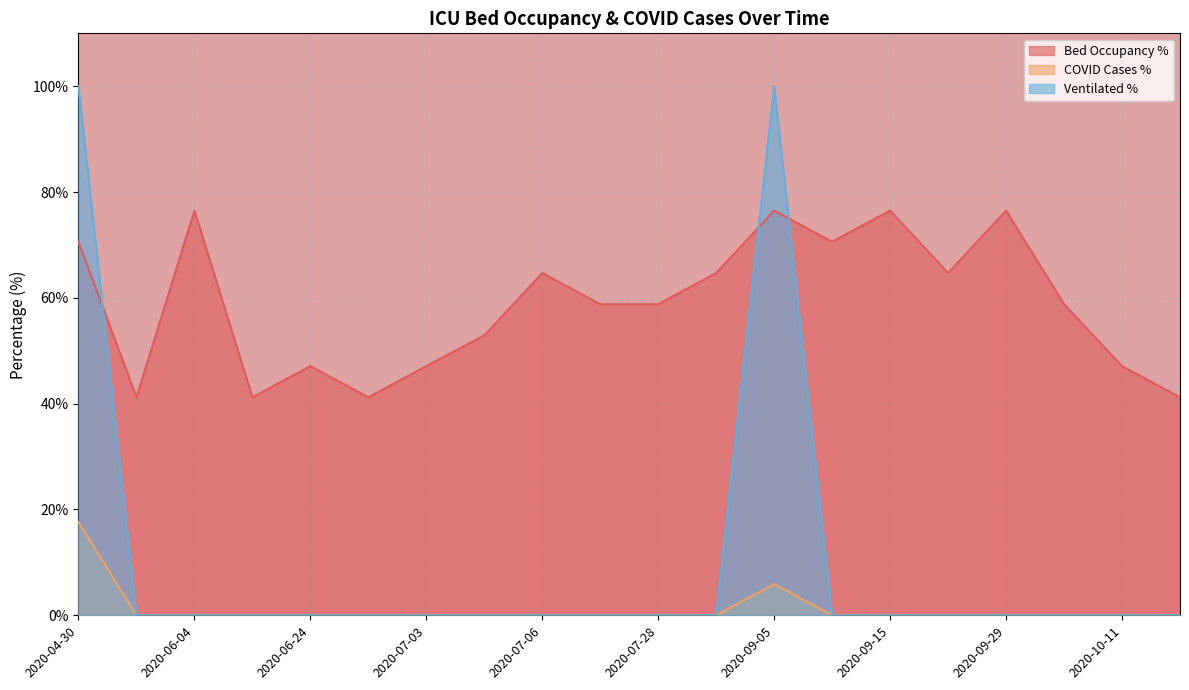

The faelle_covid_aktuell_beatmet_proz series shows 39.5 at 2020-07-11. True or false?

False